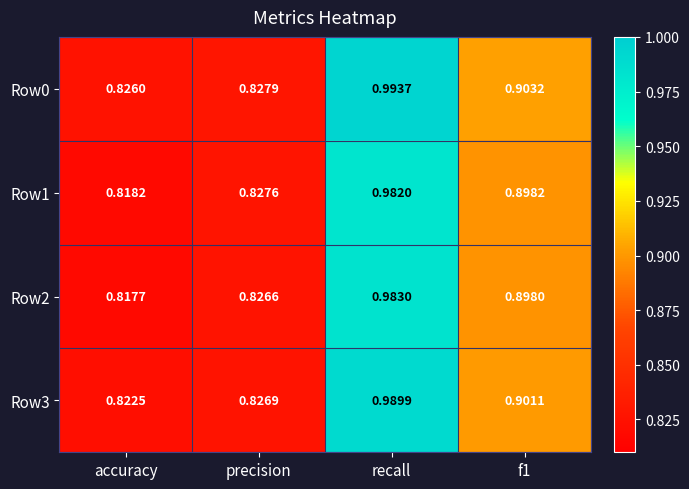

List the series in order of their peak value, highest first.

Row0, Row3, Row2, Row1